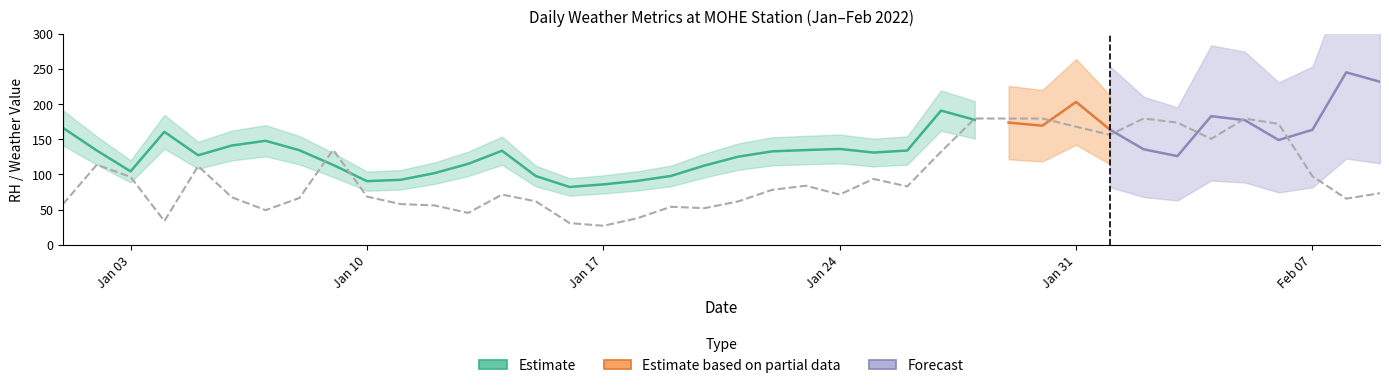

Which series has the largest total across all categories?

RH